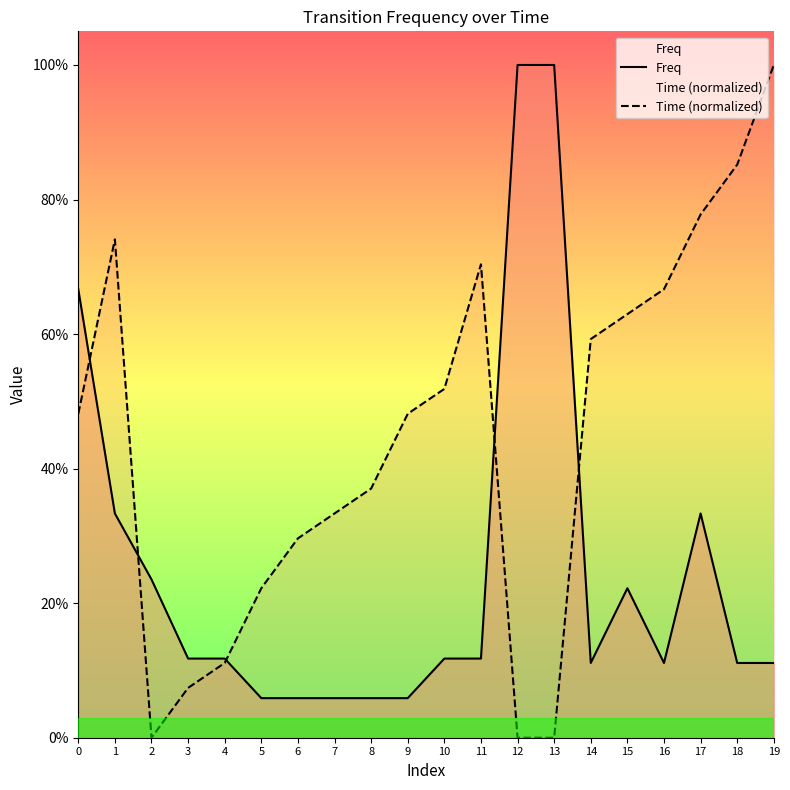

What are all the series names shown in the legend?

Freq, Time (normalized)